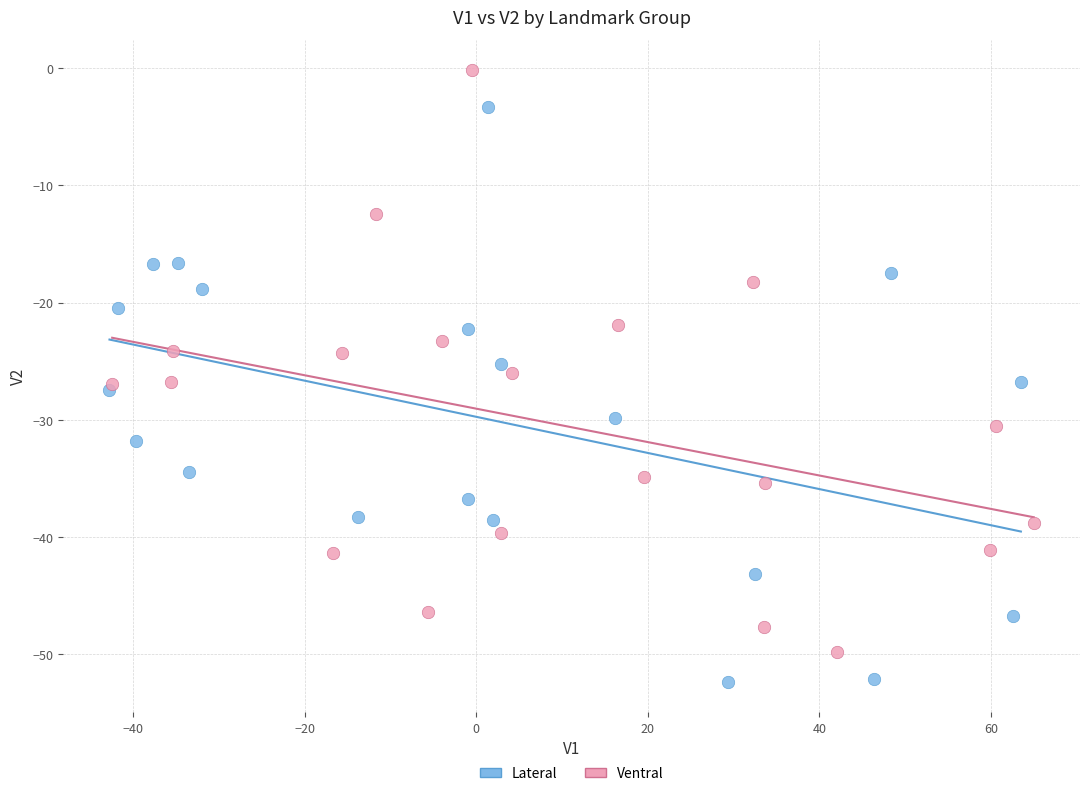

Which series contains the lowest Y value?

Lateral